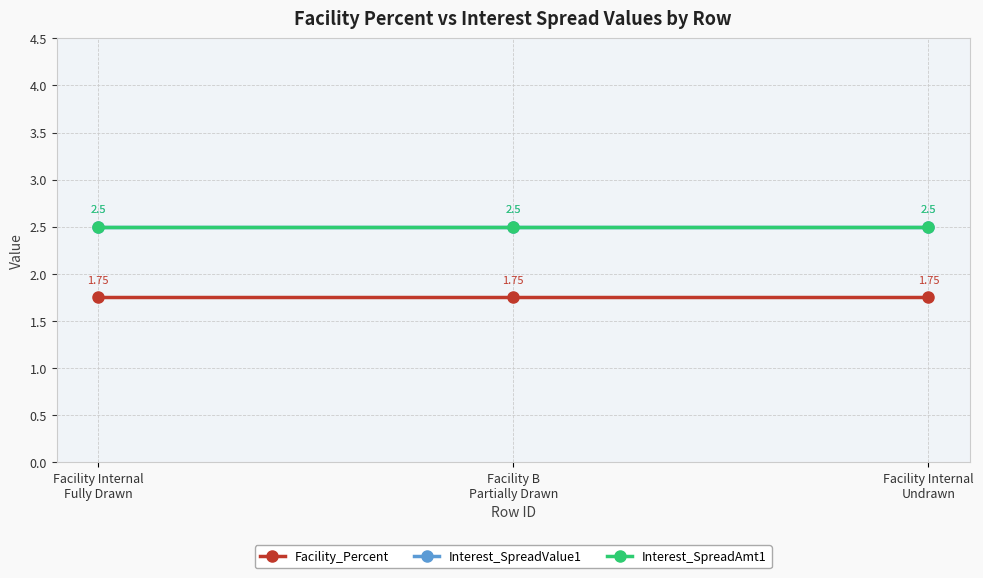

The Interest_SpreadValue1 series shows 2.5 at Facility Internal
Fully Drawn. True or false?

True